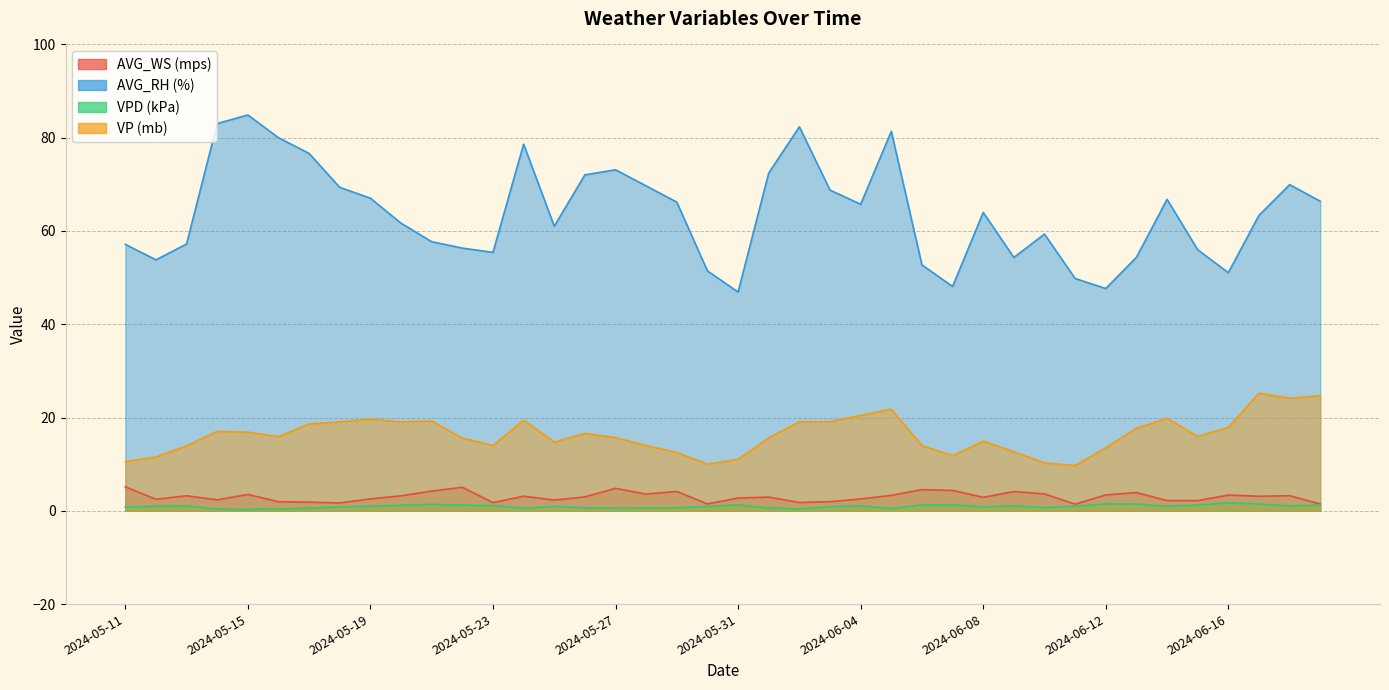

How many data points in AVG_WS (mps) are above 3?

20